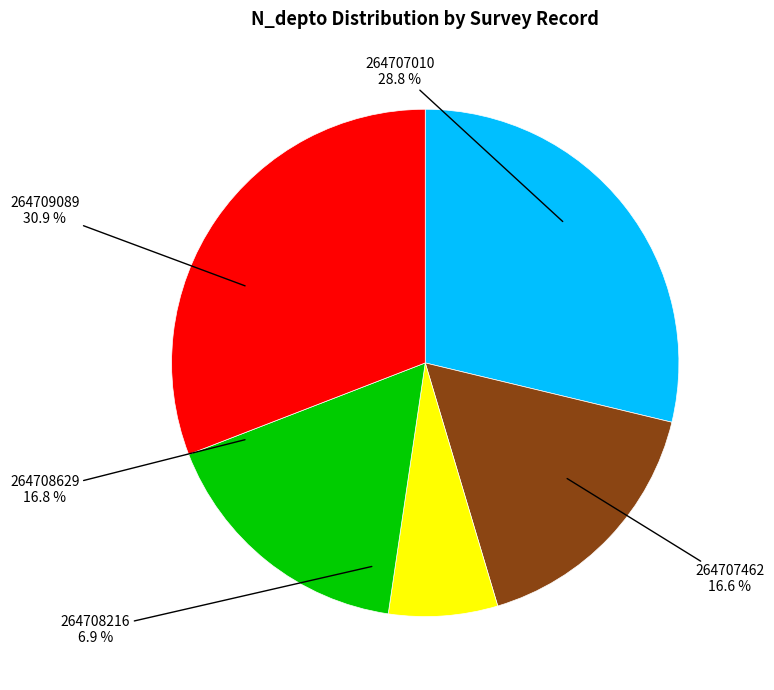

True or false: 264707462 accounts for 17% of the total.

True